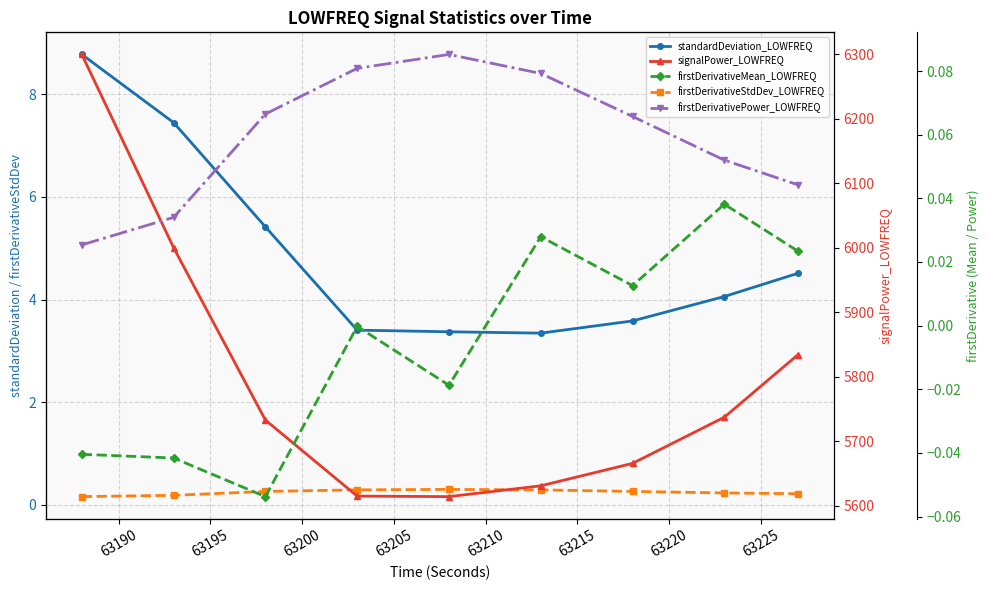

The value of signalPower_LOWFREQ at 63225 is 5834.0. True or false?

True